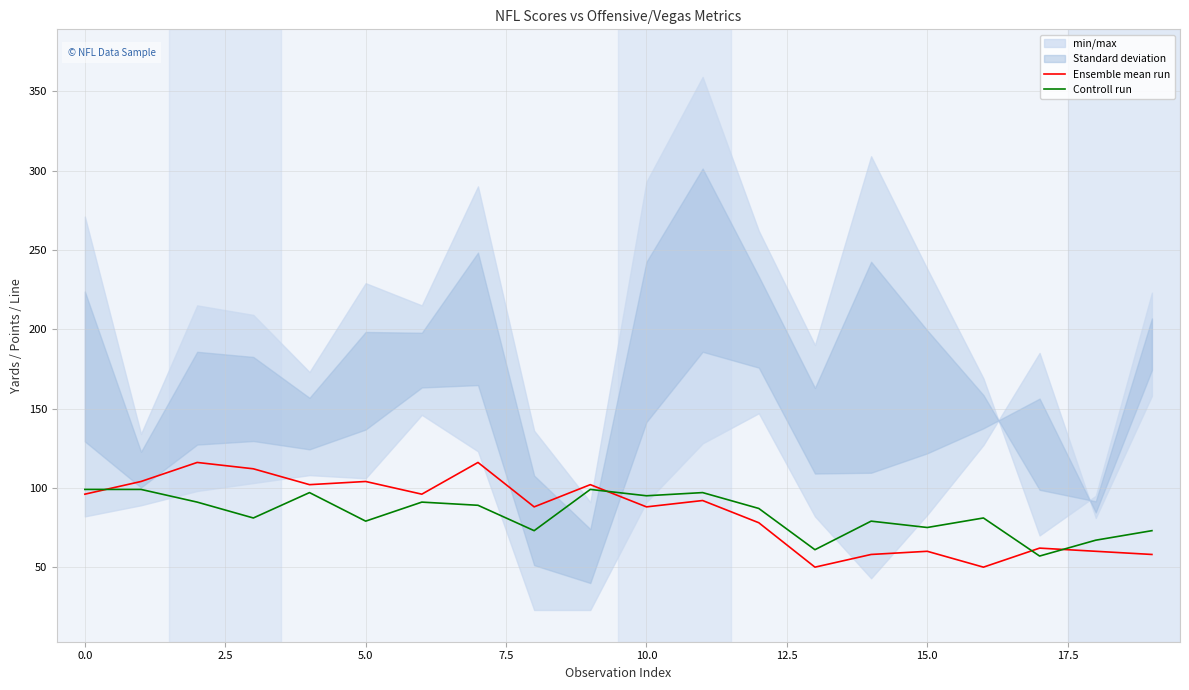

Is it true that Ensemble mean run equals 60 at 15.0?

True